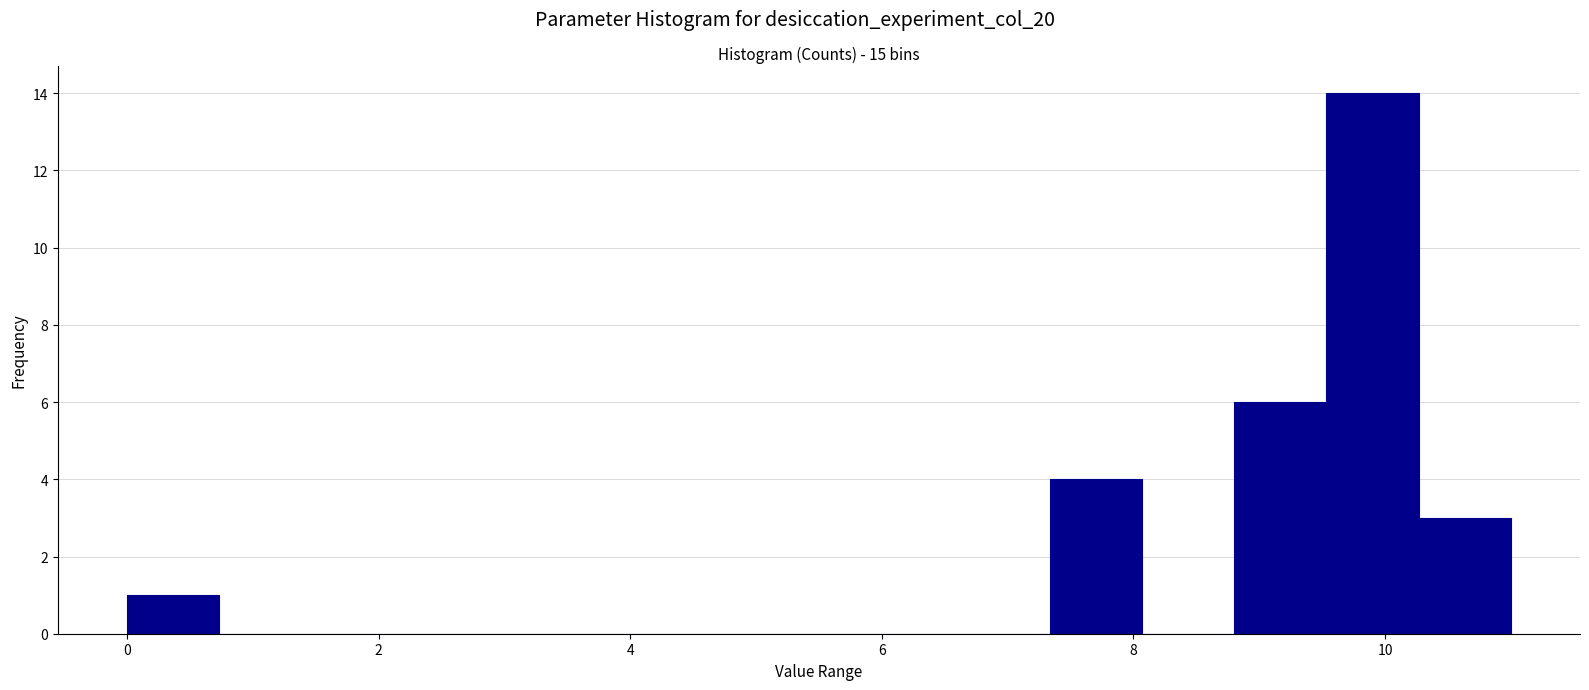

Around what value on the x-axis is the tallest bar? Give the approximate position of its centre, as read against the axis.

10.0